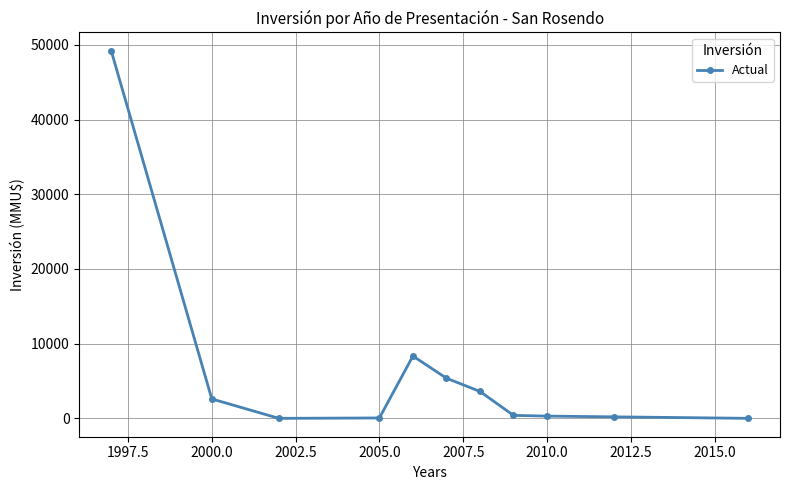

What is the greatest value displayed?

49210